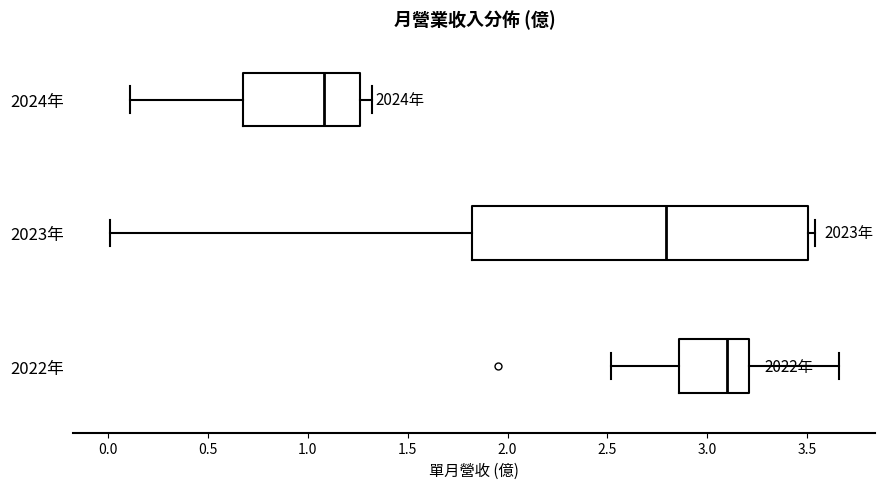

Comparing the boxes themselves (not the whiskers), which one is the widest?

2023年